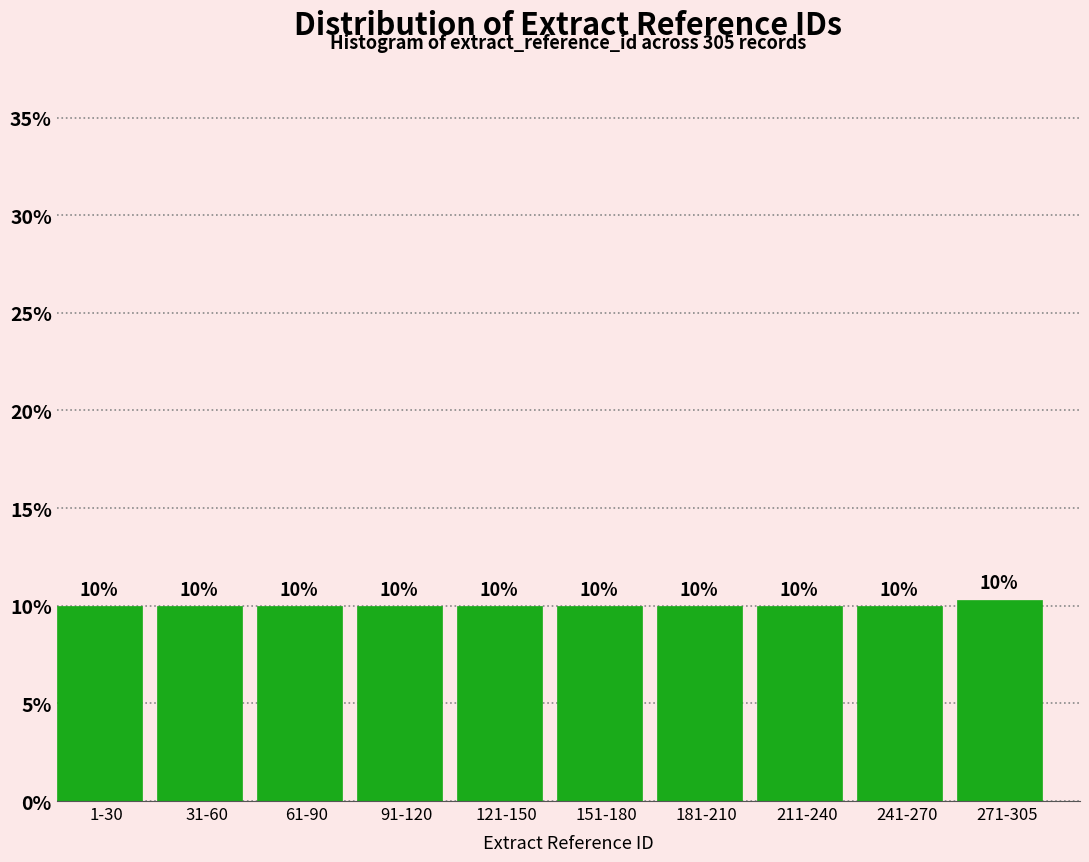

What is the label of the 6th bar from the left?

151-180